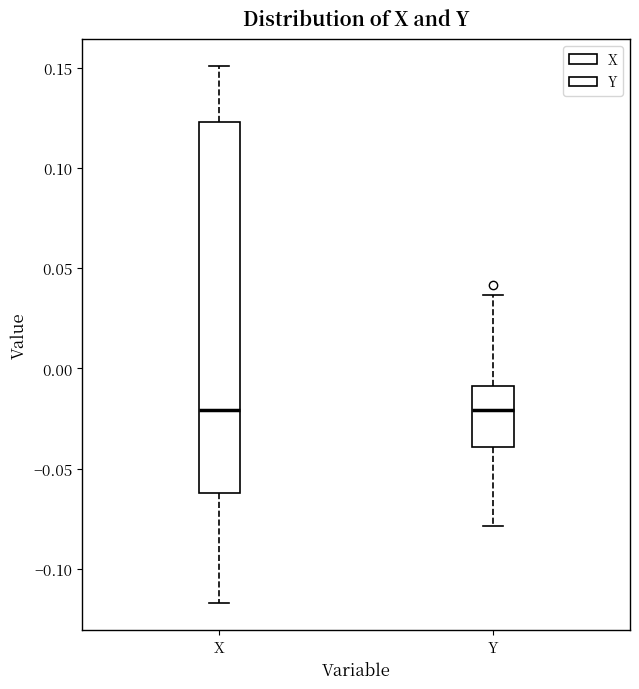

Comparing the boxes themselves (not the whiskers), which one is the tallest?

X